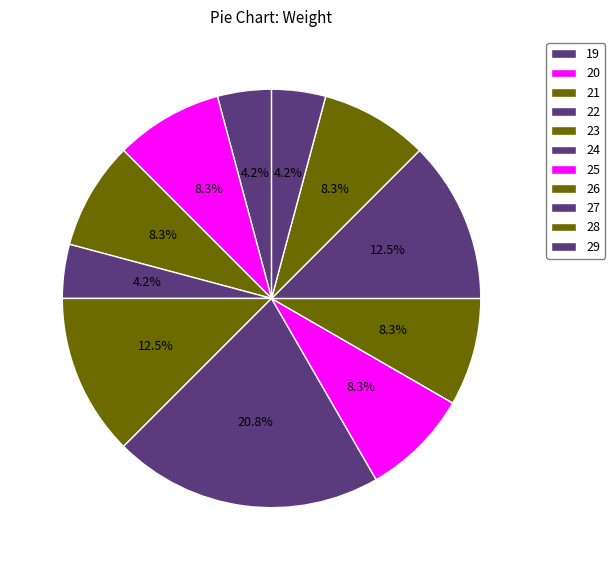

Is there a majority slice in this chart?

No